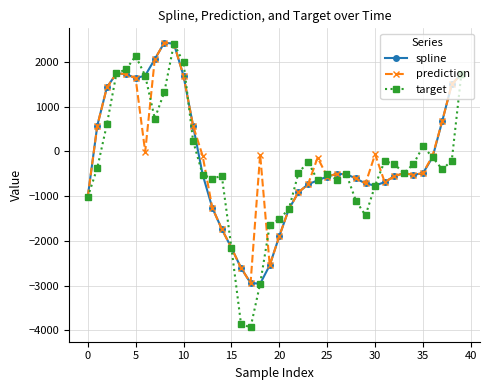

How many lines are shown in the chart?

3